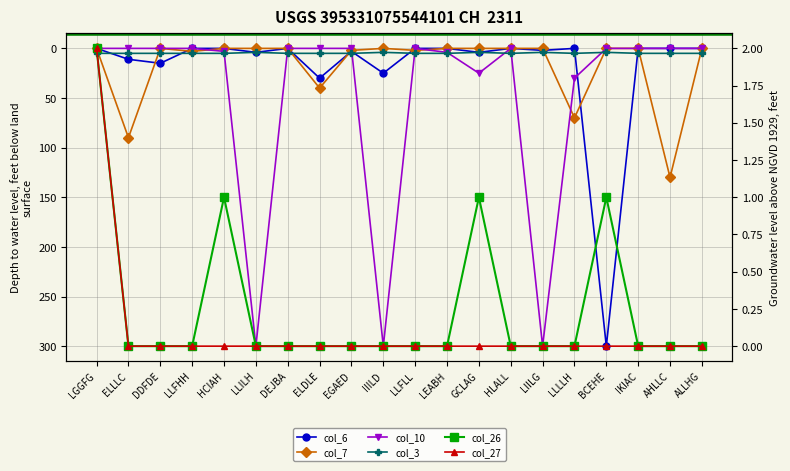

Which series has the largest range (max minus min)?

col_6